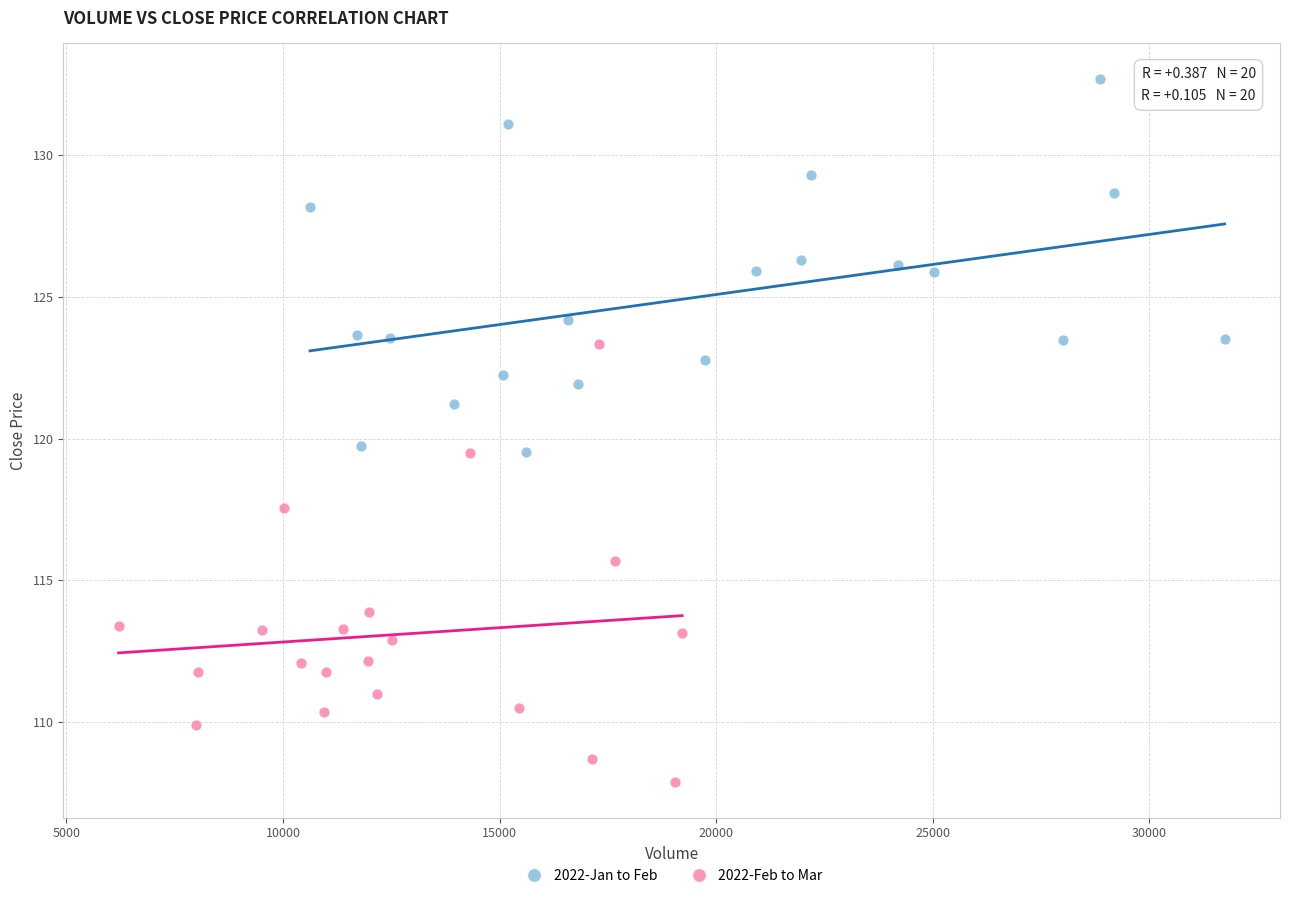

What are all the series names shown in the legend?

2022-Jan to Feb, 2022-Feb to Mar